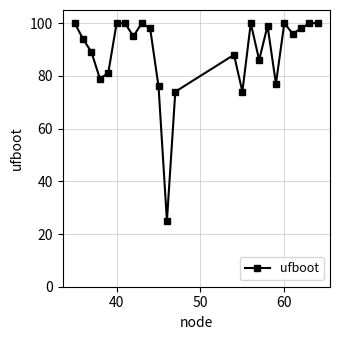

What is the value of the 3rd point from the left?

89